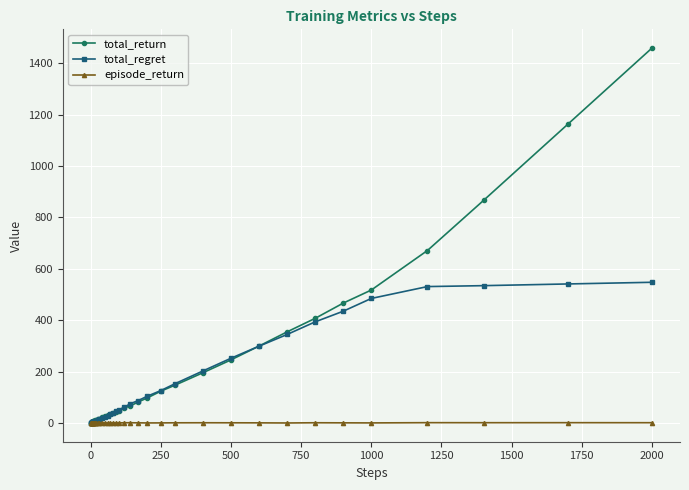

Rank the series by their maximum value, from highest to lowest.

total_return, total_regret, episode_return